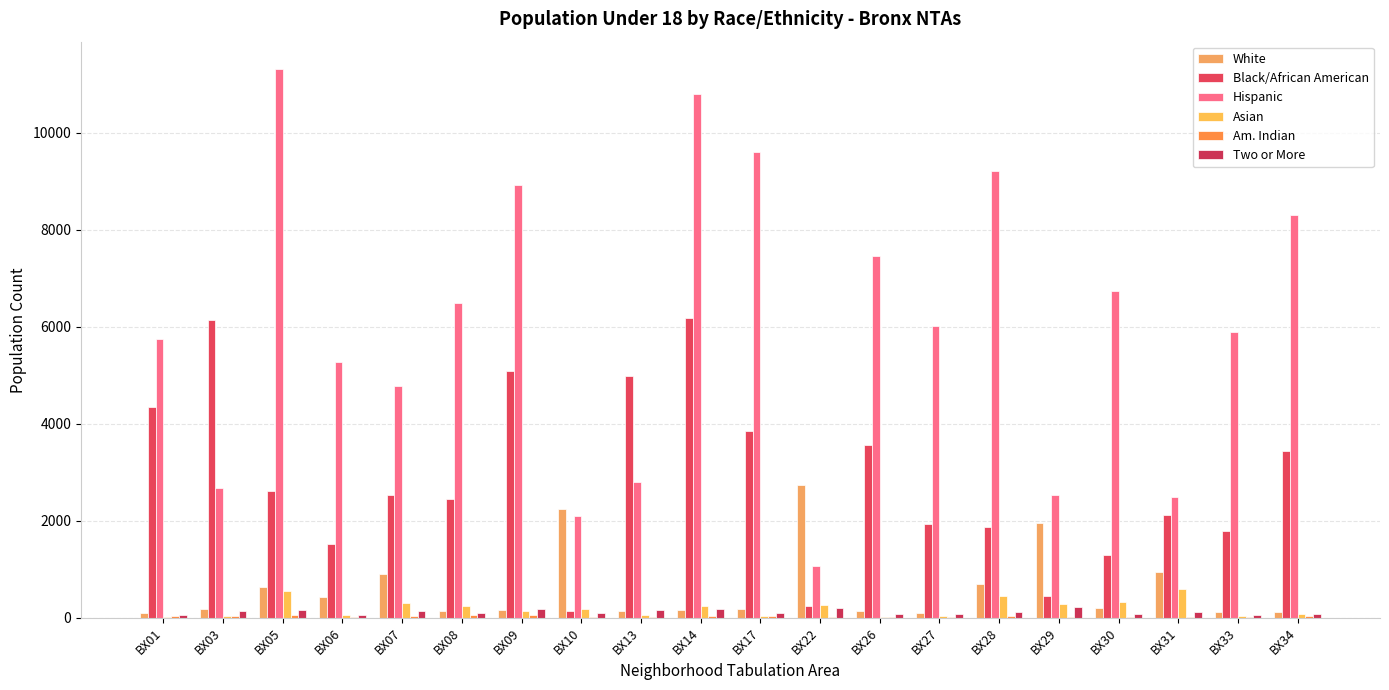

How many categories are shown in the chart?

20